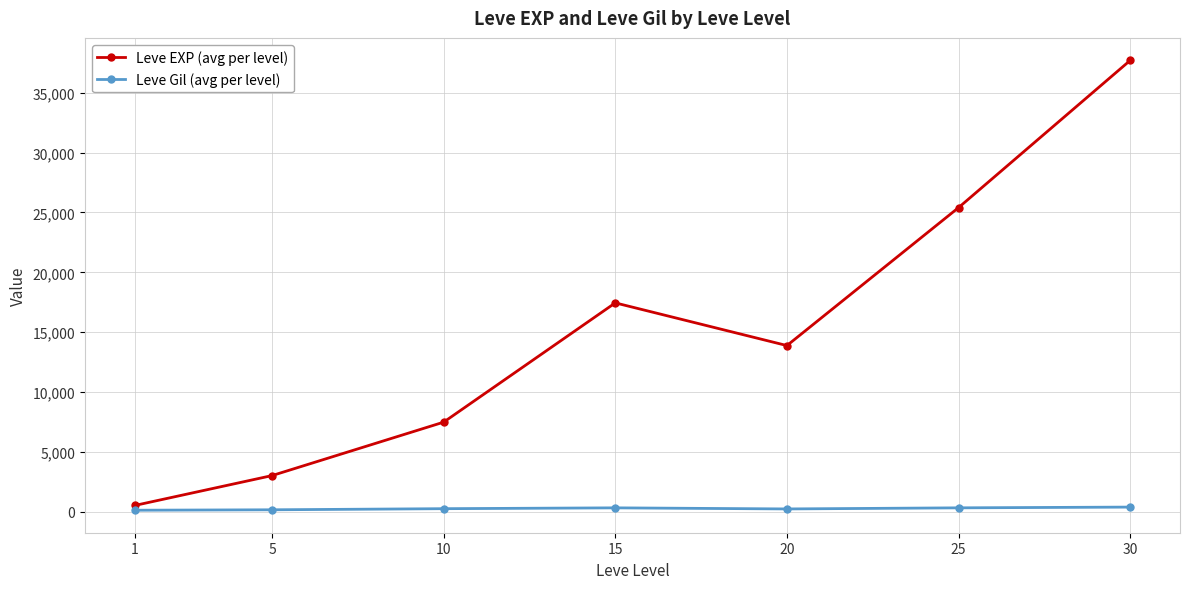

Which series has the largest total across all categories?

Leve EXP (avg per level)